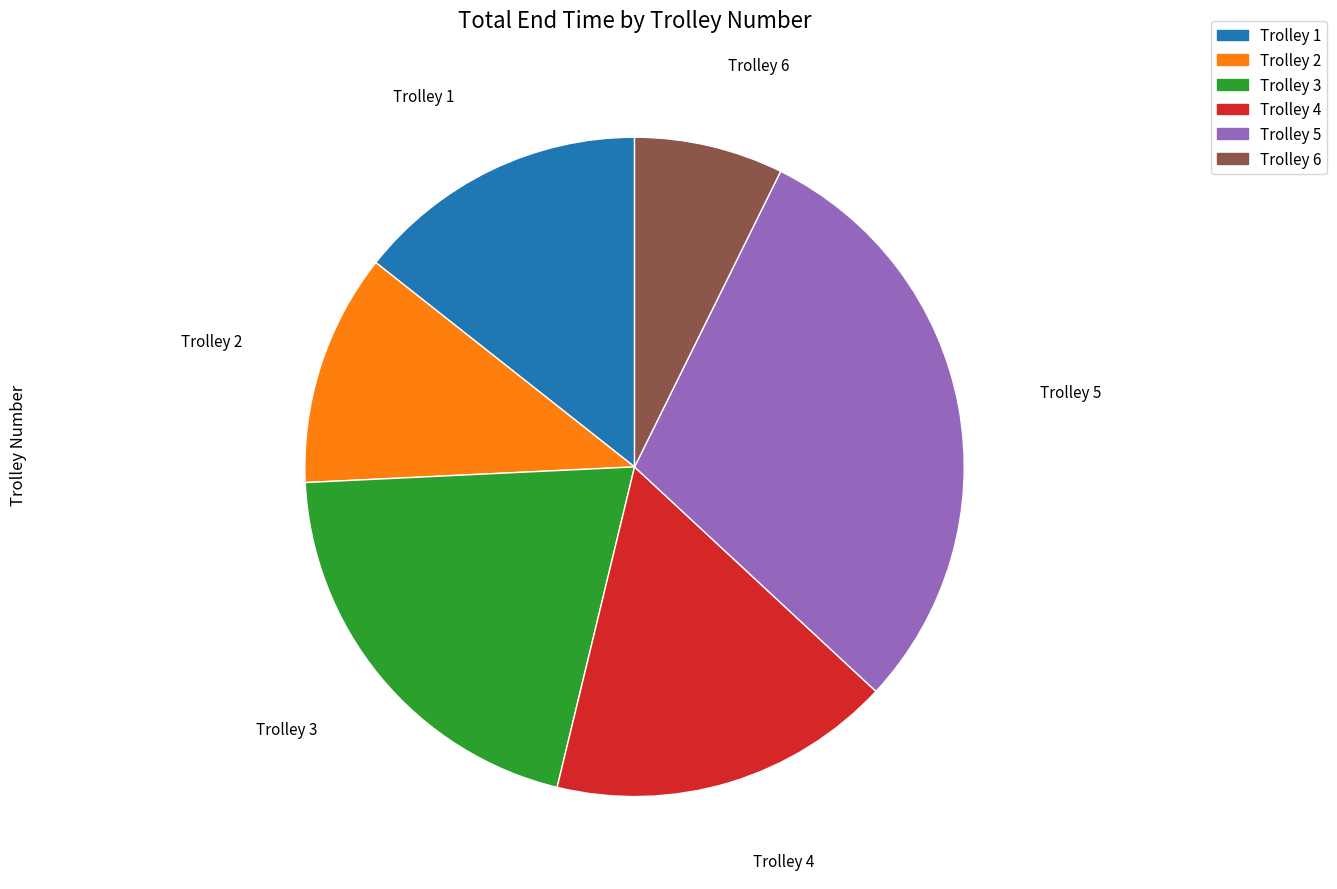

Rank the categories by value from highest to lowest.

Trolley 5, Trolley 3, Trolley 4, Trolley 1, Trolley 2, Trolley 6